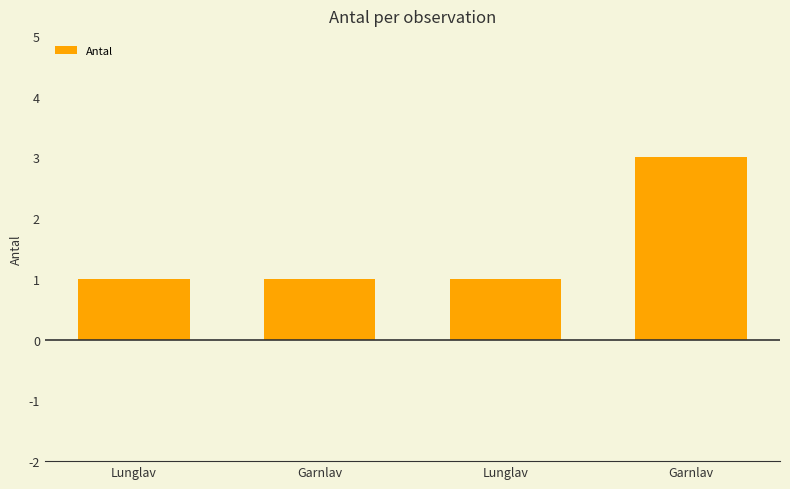

Are the bars horizontal?

No